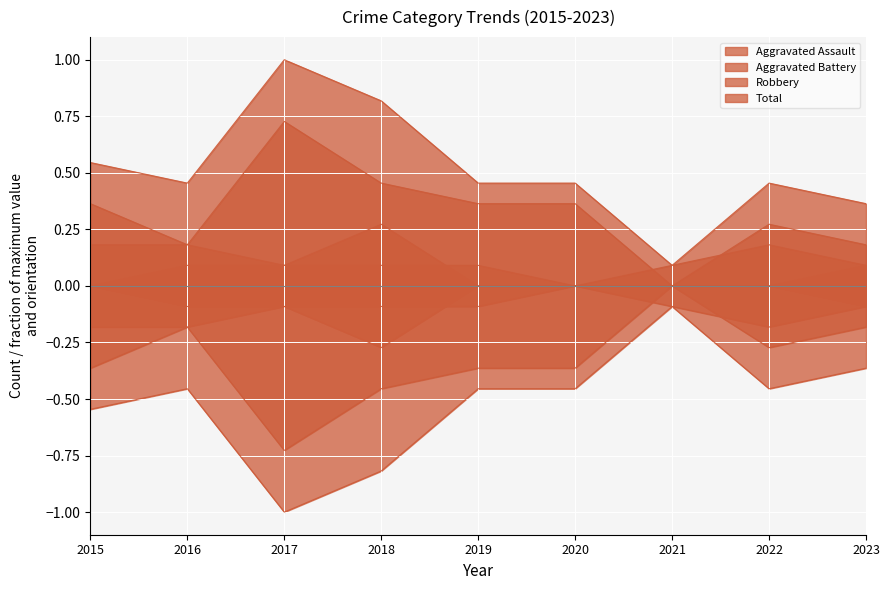

Which has a higher value, 2018 or 2015?

2018